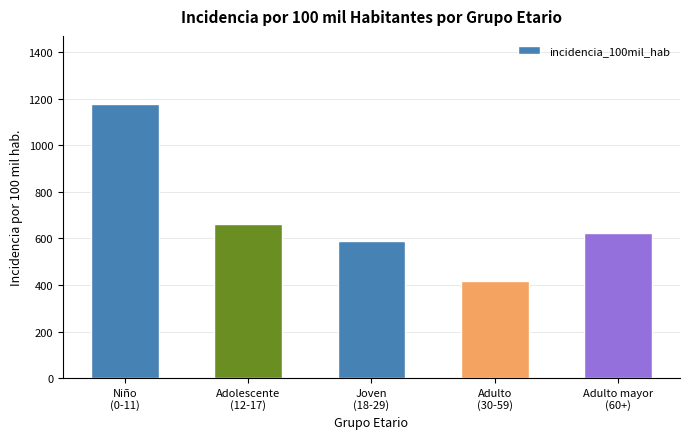

What is the difference between the second highest and second lowest values?

74.0